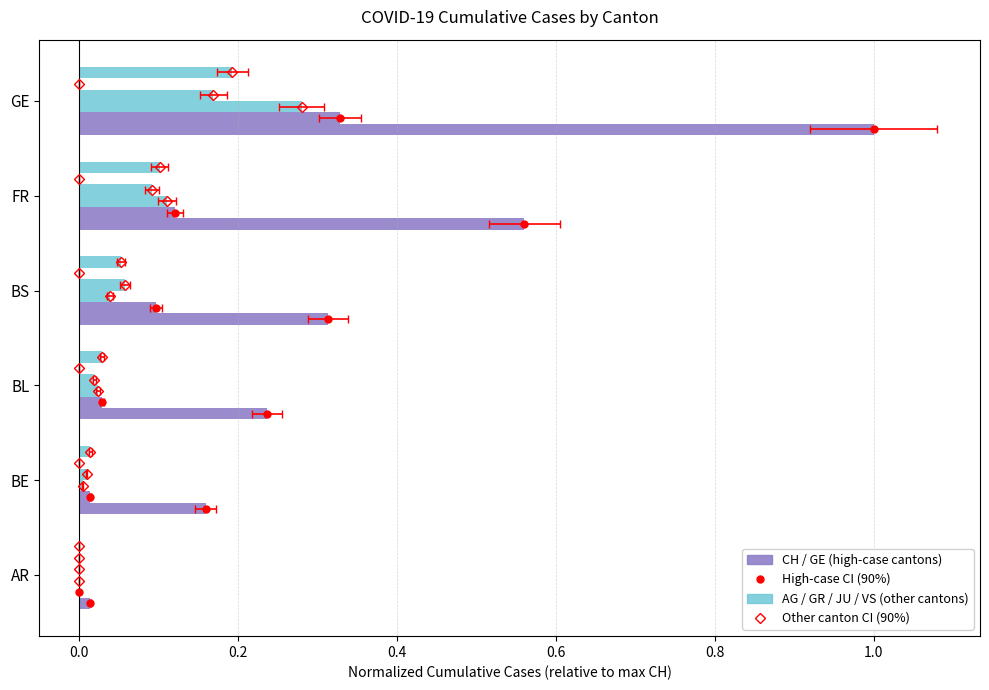

How many data points does each series have?

6